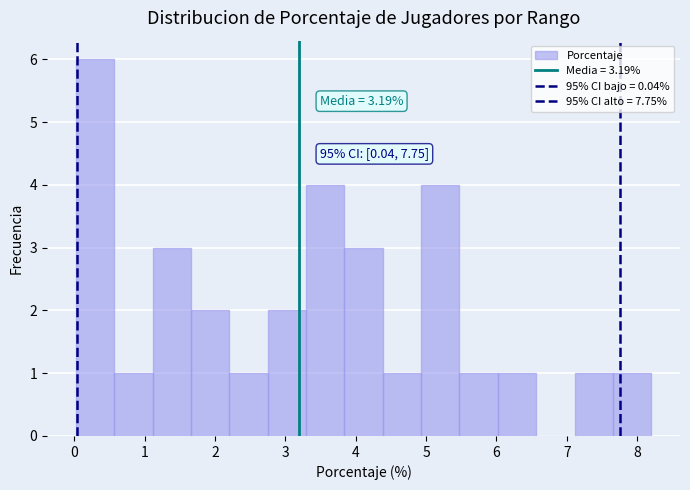

Over which range of the x-axis is the bar tallest?

0.0 to 0.6